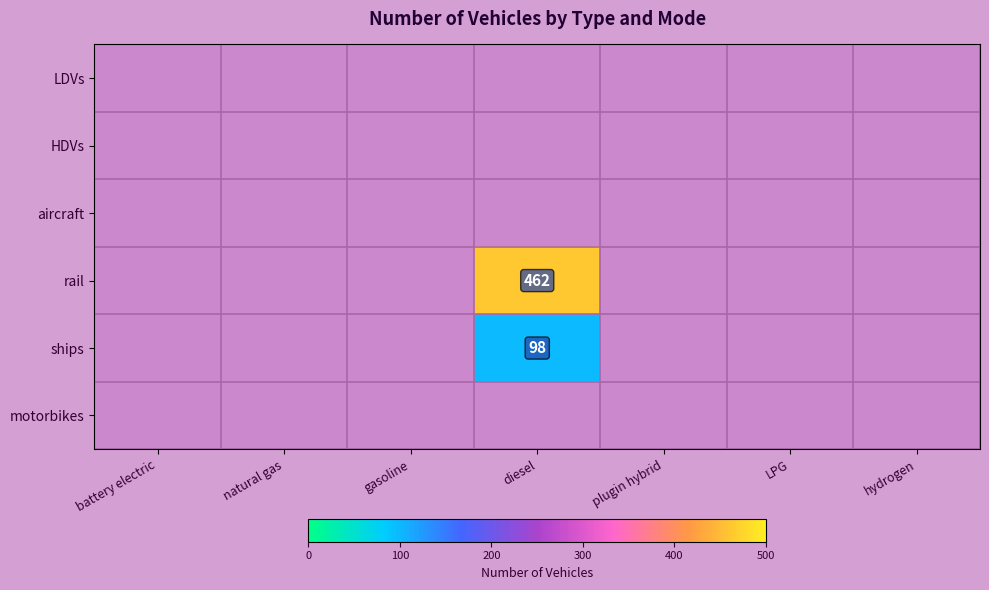

Reading right to left, extract all data points from this chart.

LDVs: 0	0	0	0	0	0	0
HDVs: 0	0	0	0	0	0	0
aircraft: 0	0	0	0	0	0	0
rail: 0	0	0	462	0	0	0
ships: 0	0	0	98	0	0	0
motorbikes: 0	0	0	0	0	0	0